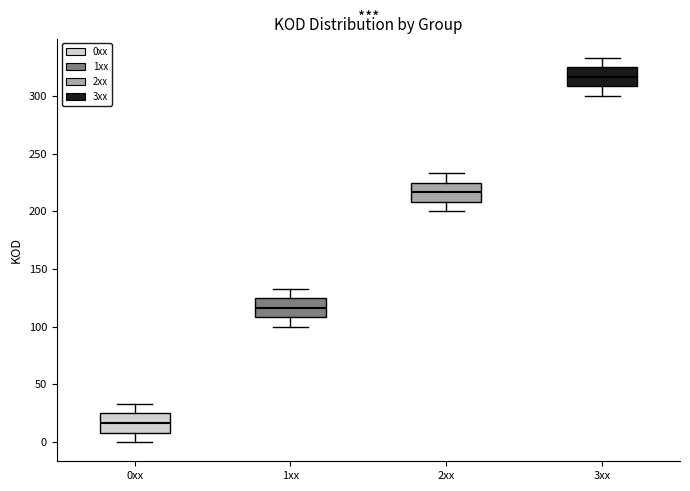

Reading left to right, read every box against the y-axis: the position of its median line, the range the box covers, and the ends of its whiskers. The values are not printed on the chart, so give them approximately, as read against the axis.

0xx: median 15, box 10 to 25, whiskers 0 to 35
1xx: median 115, box 110 to 125, whiskers 100 to 135
2xx: median 215, box 210 to 225, whiskers 200 to 235
3xx: median 315, box 310 to 325, whiskers 300 to 335